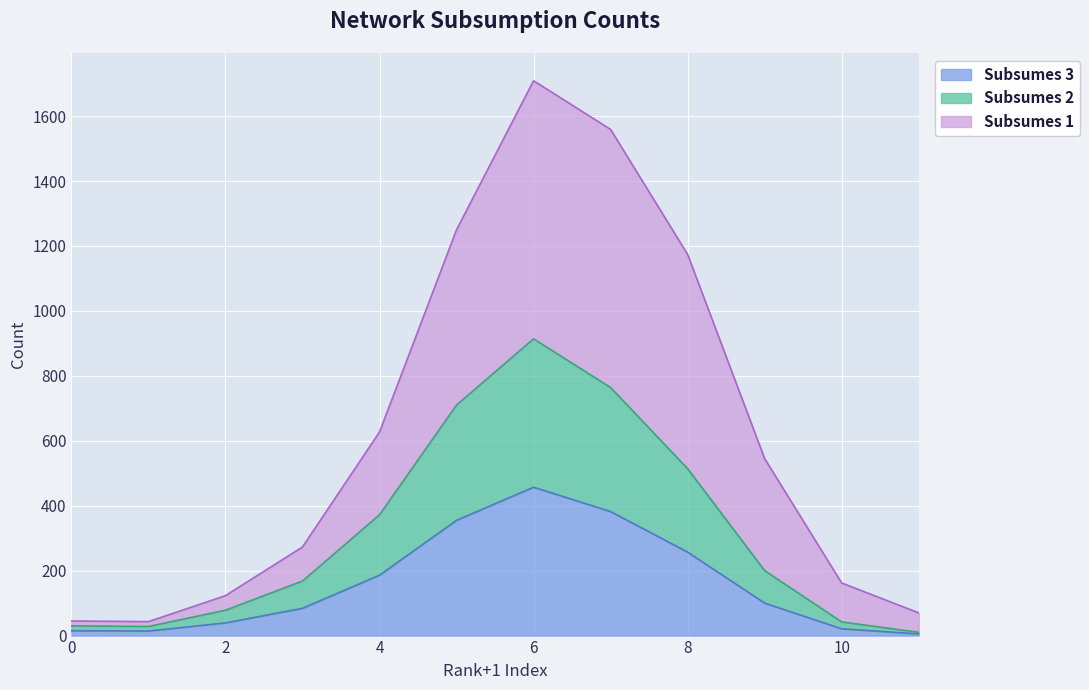

Rank the series at 9 from highest to lowest value.

Subsumes 1, Subsumes 3, Subsumes 2